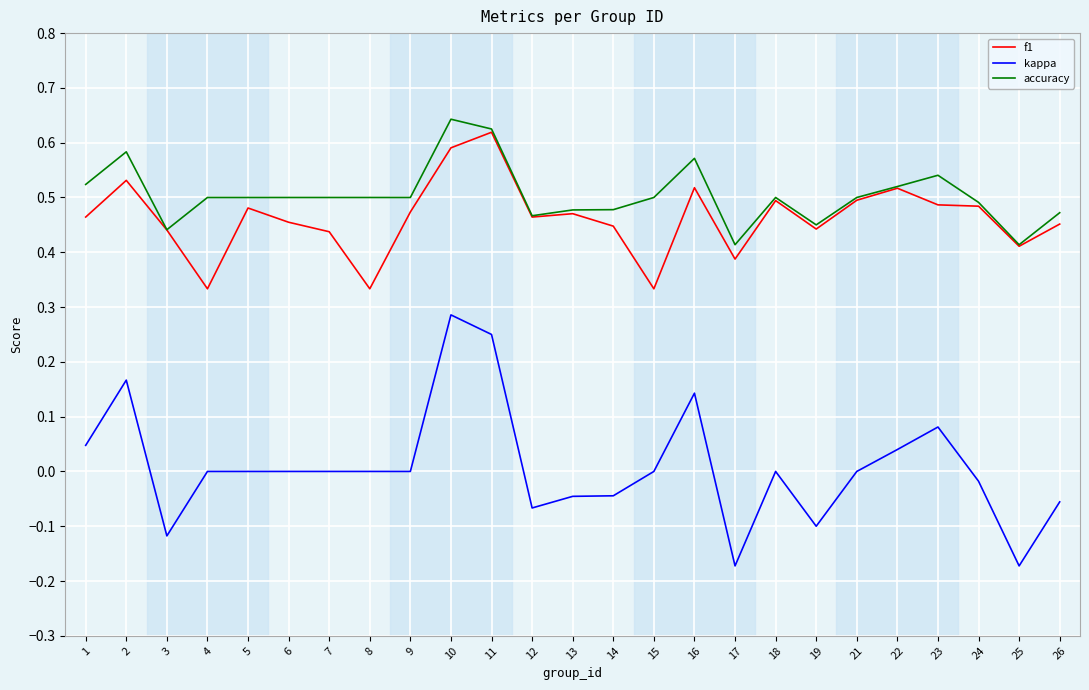

Which series has the largest total across all categories?

accuracy